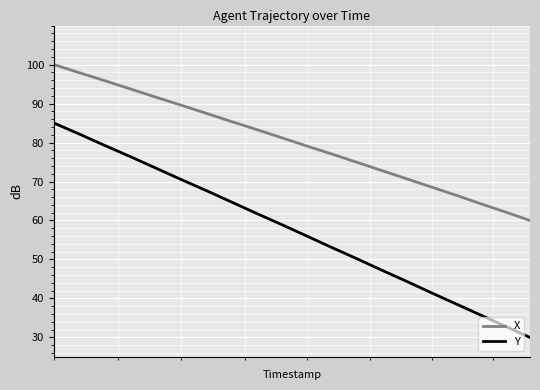

What is the minimum value for X?

60.0